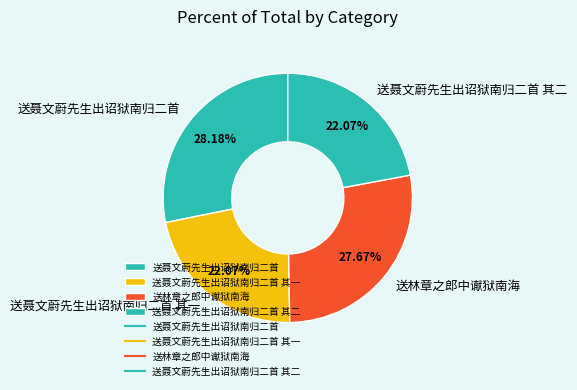

How many segments does this pie chart have?

4